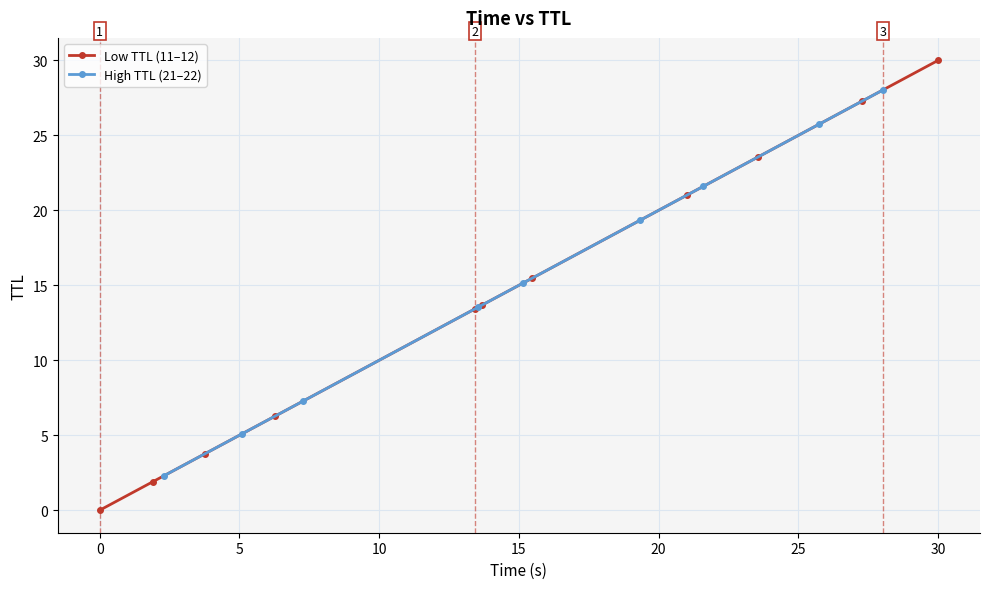

At which category does the chart reach its peak across all series?

30.000324154467307